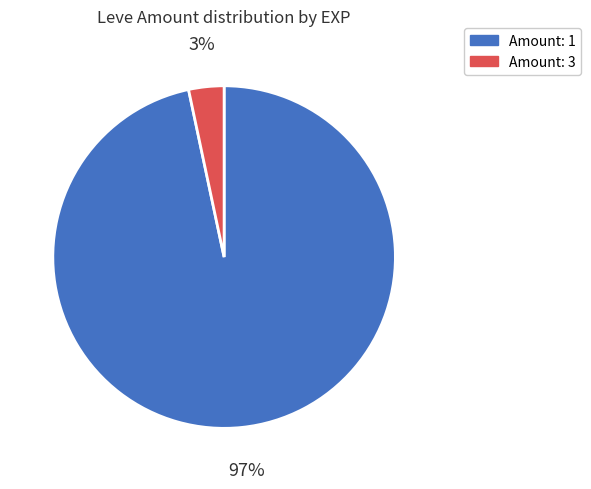

To the nearest percent, what is the average slice percentage?

50%